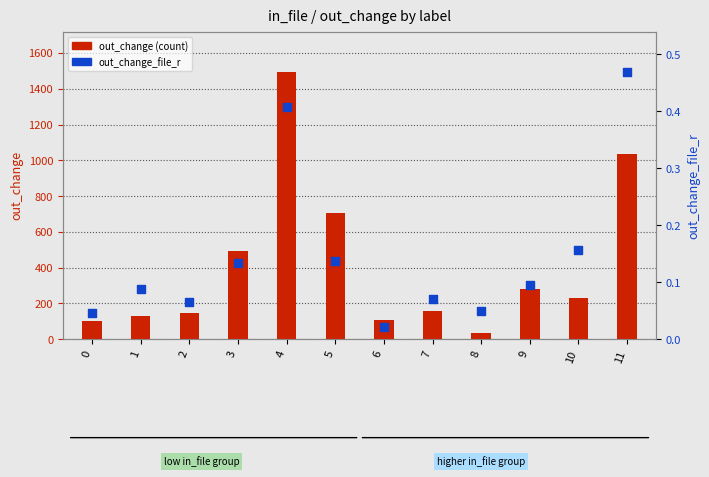

Which series contains the lowest Y value?

out_change_file_r